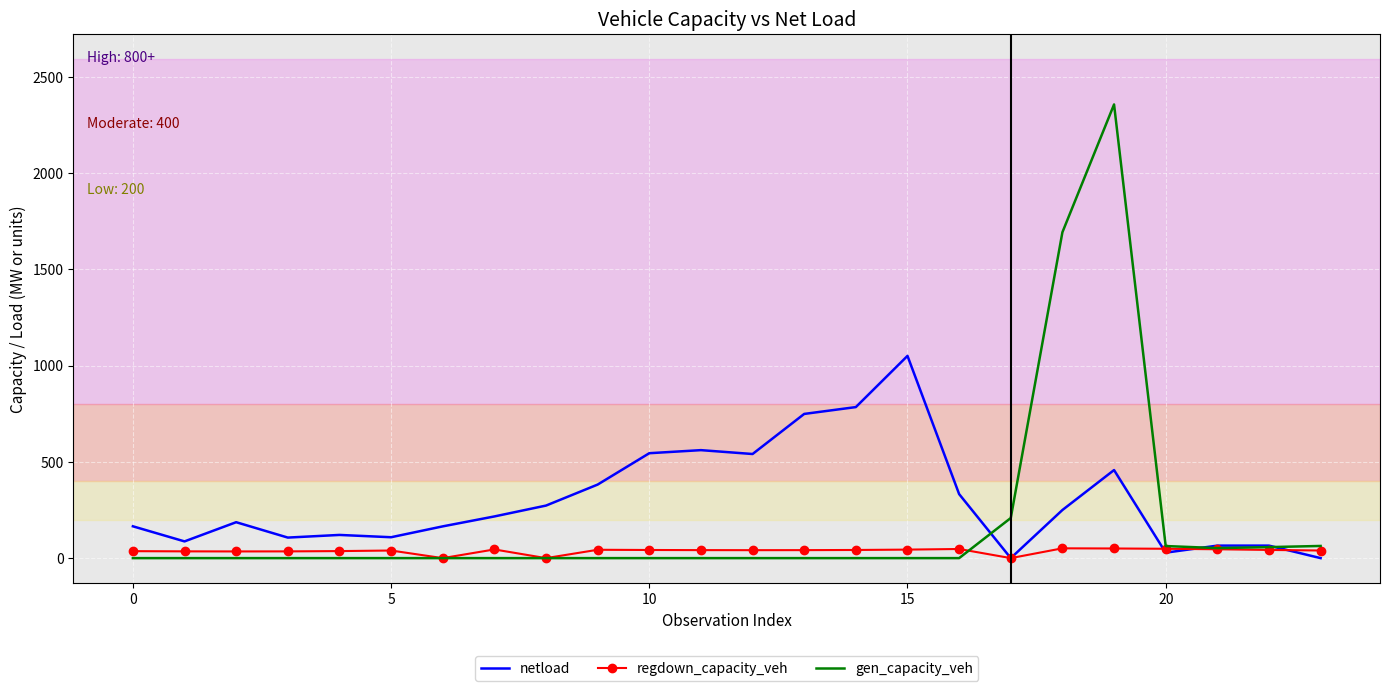

What is the sum of all gen_capacity_veh values?

4493.3